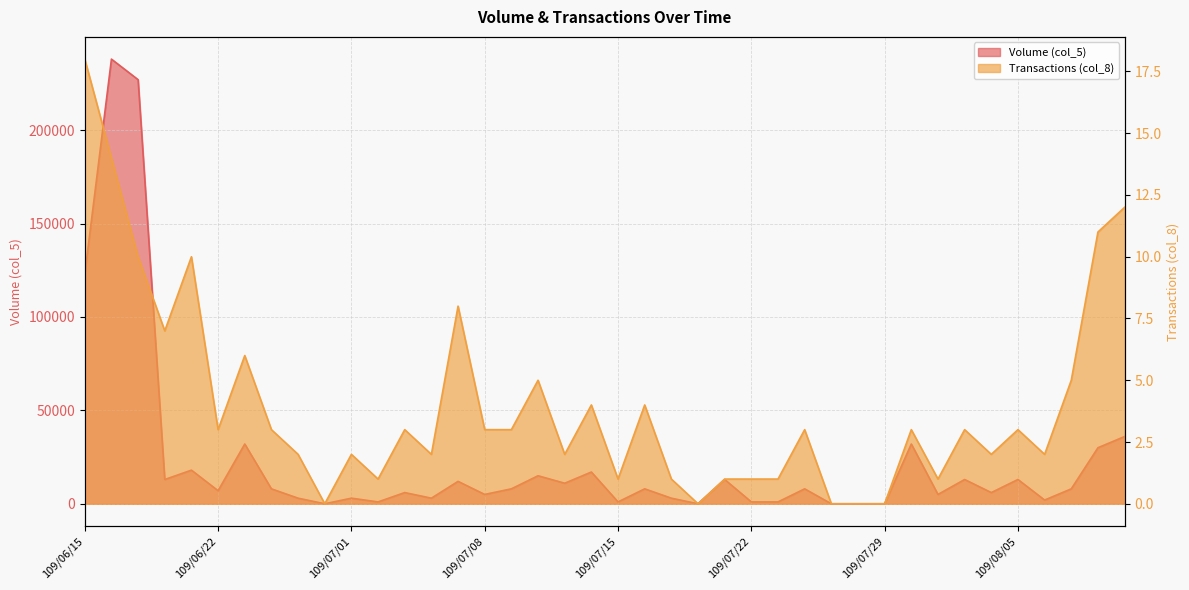

Rank the series by their maximum value, from lowest to highest.

Transactions (col_8), Volume (col_5)